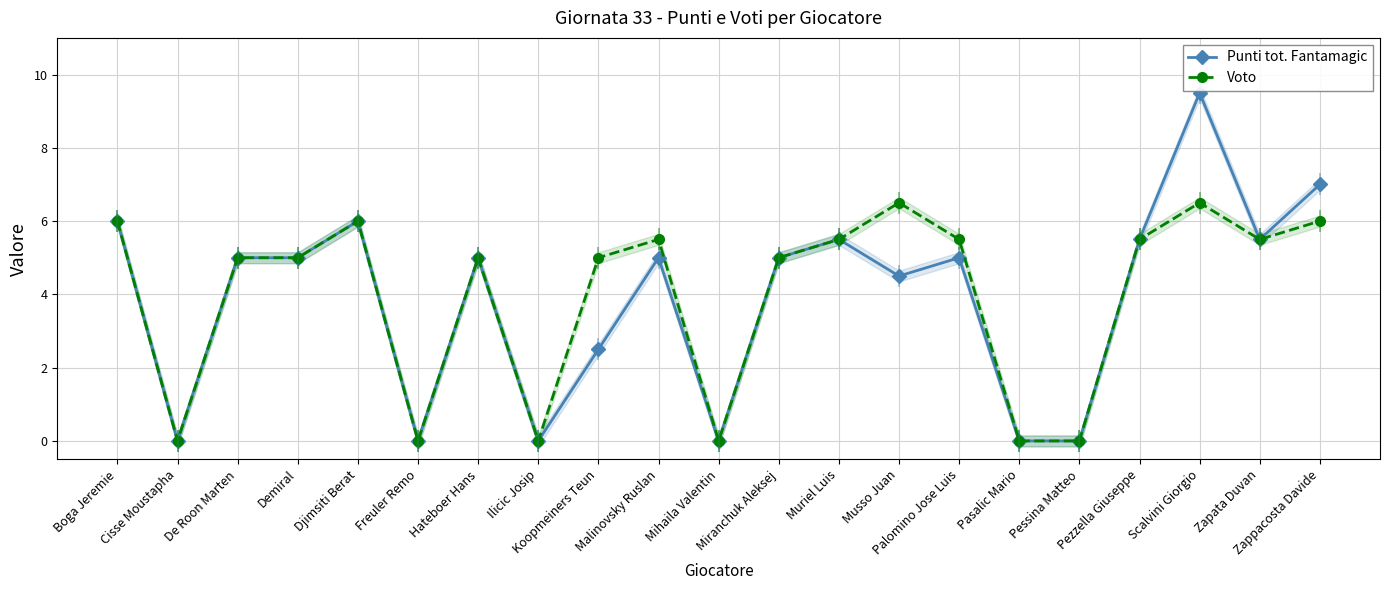

Is it true that Voto equals 0.0 at Mihaila Valentin?

True